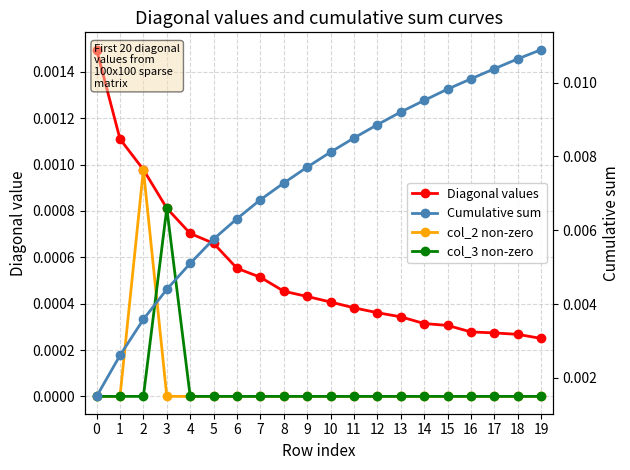

List the labels in order of col_3 non-zero value, smallest first.

0, 1, 2, 4, 5, 6, 7, 8, 9, 10, 11, 12, 13, 14, 15, 16, 17, 18, 19, 3